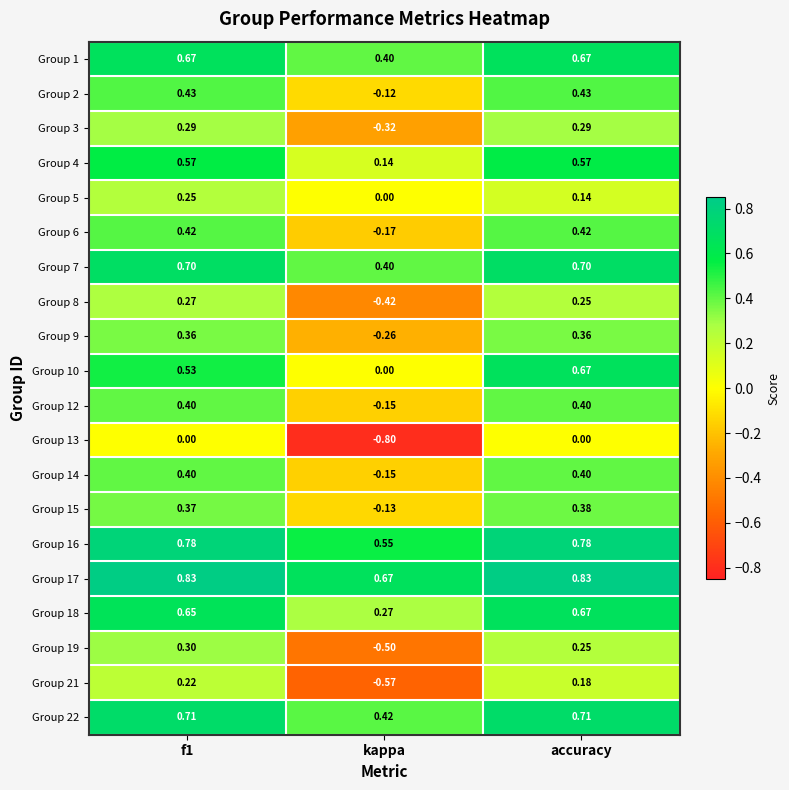

At which category does the chart reach its minimum across all series?

kappa